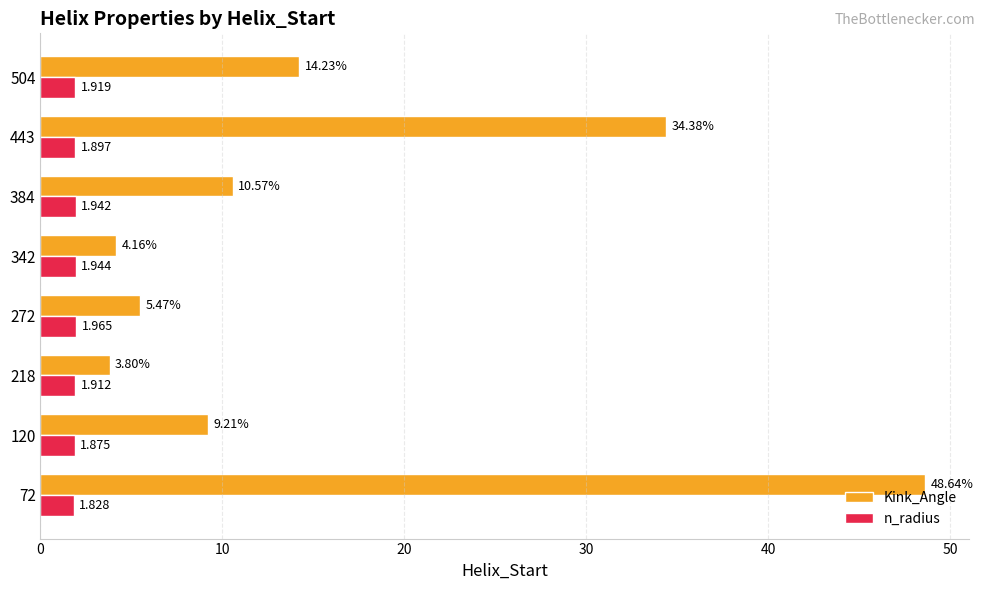

Which series has the largest total across all categories?

Kink_Angle